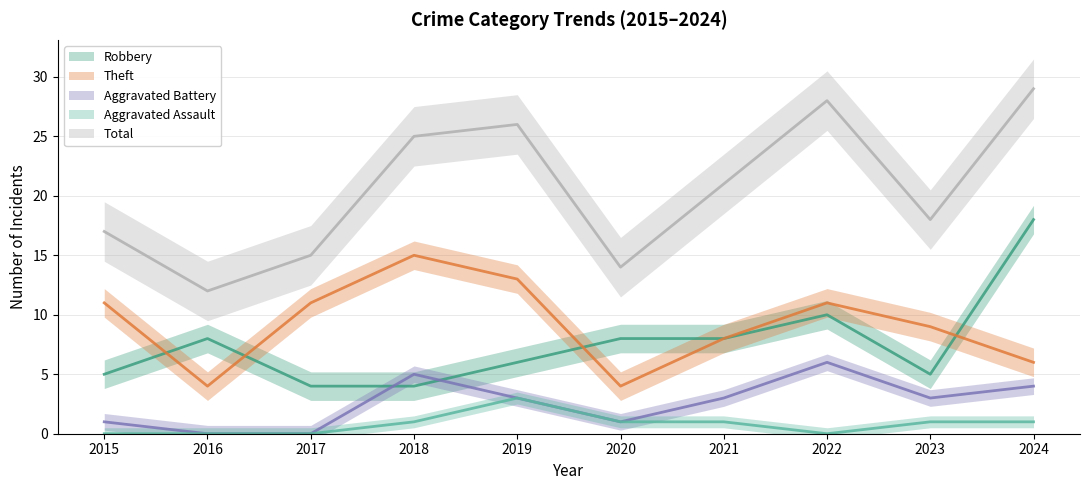

The Robbery series shows 4 at 2020. True or false?

False